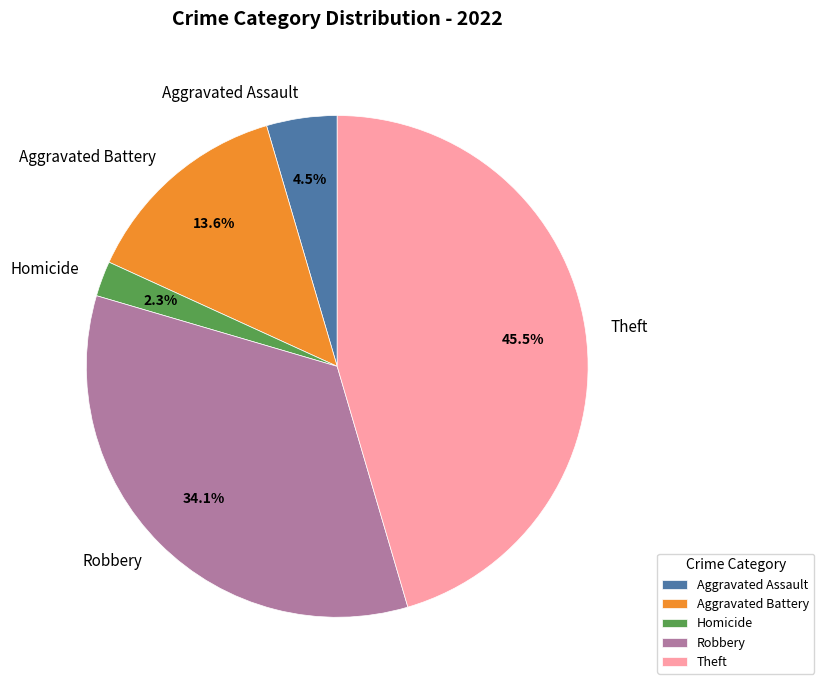

Which category has the biggest portion of the pie?

Theft